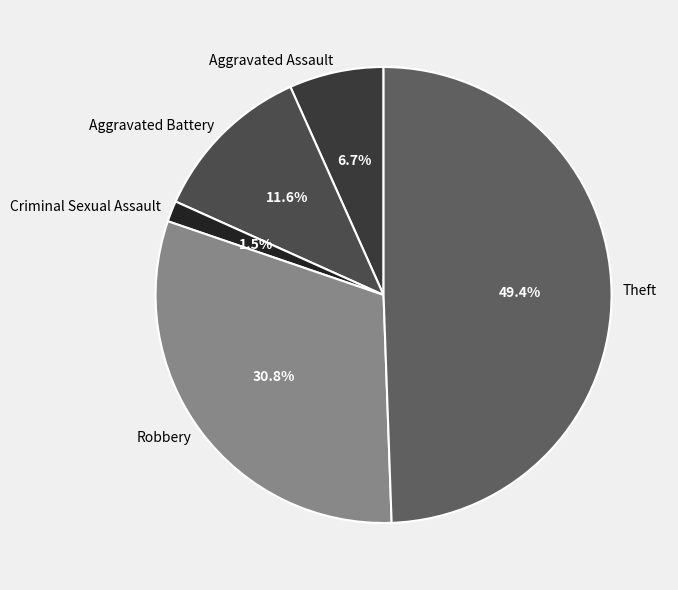

Does Aggravated Assault account for over 50% of the chart?

No